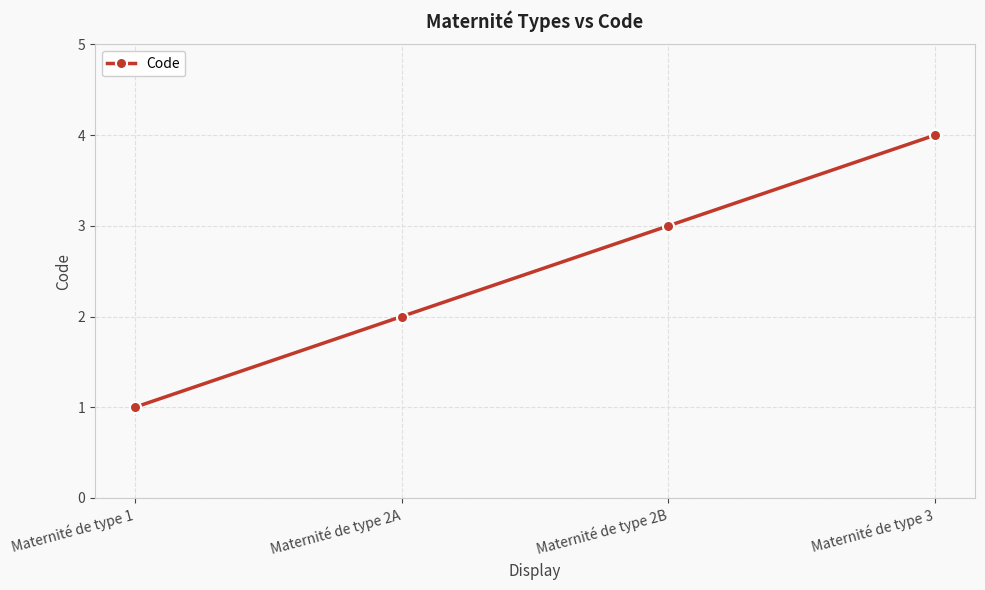

What is the sum of all values?

10